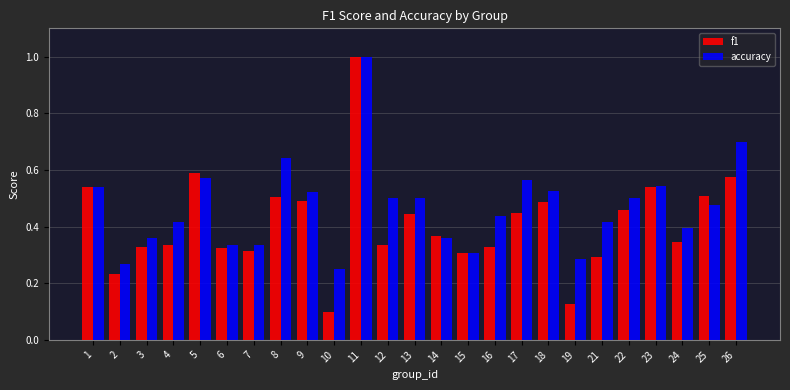

At which label does accuracy reach its peak?

11